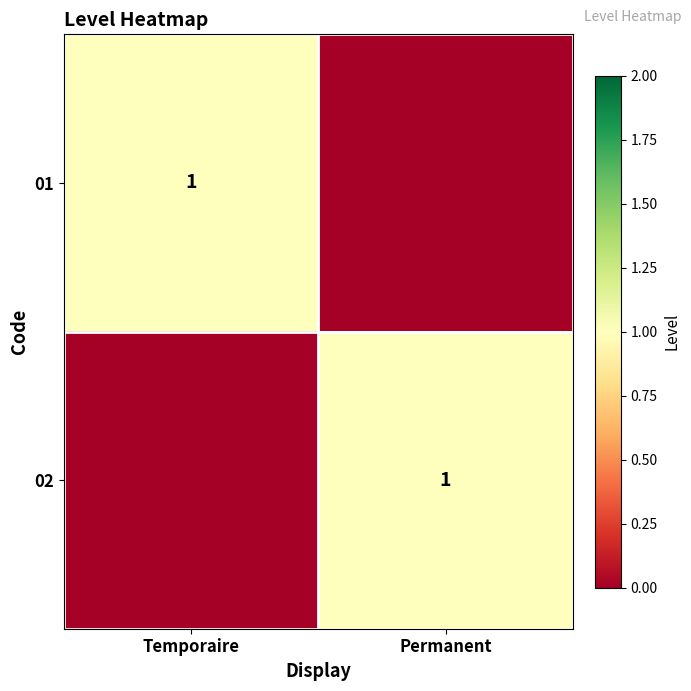

True or false: 02 has a value of 1 at Permanent.

True